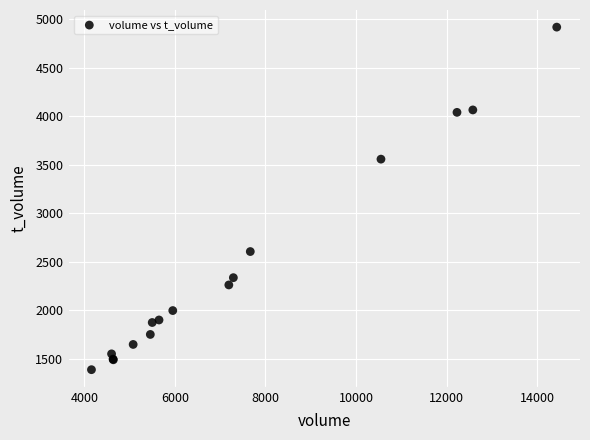

What Y value in the scatter plot is closest to 3154?

3559